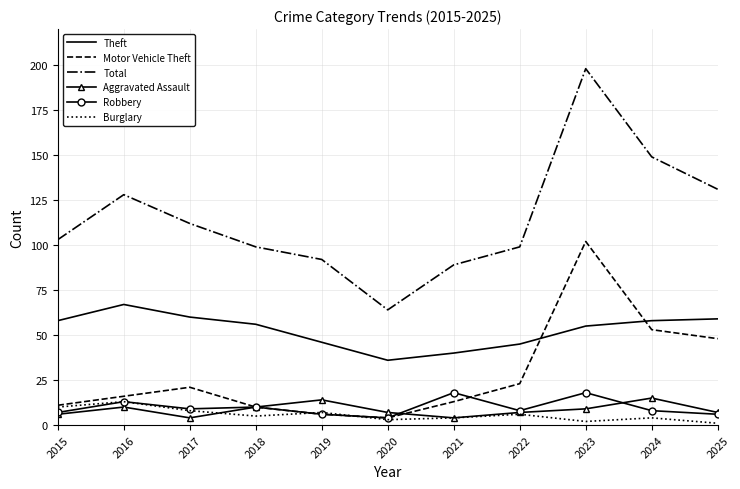

True or false: Robbery has more than 0 points higher than both neighbors.

True